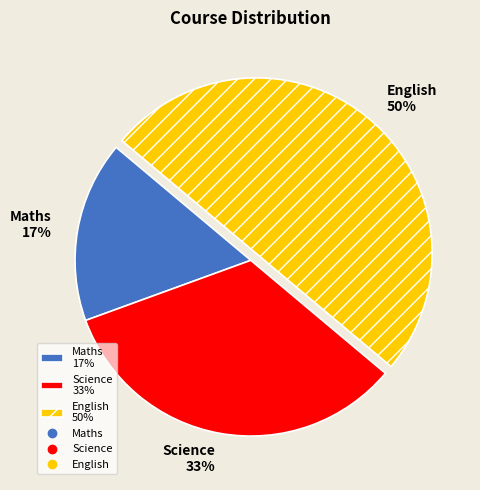

Does Maths 17% represent more than half of the total?

No